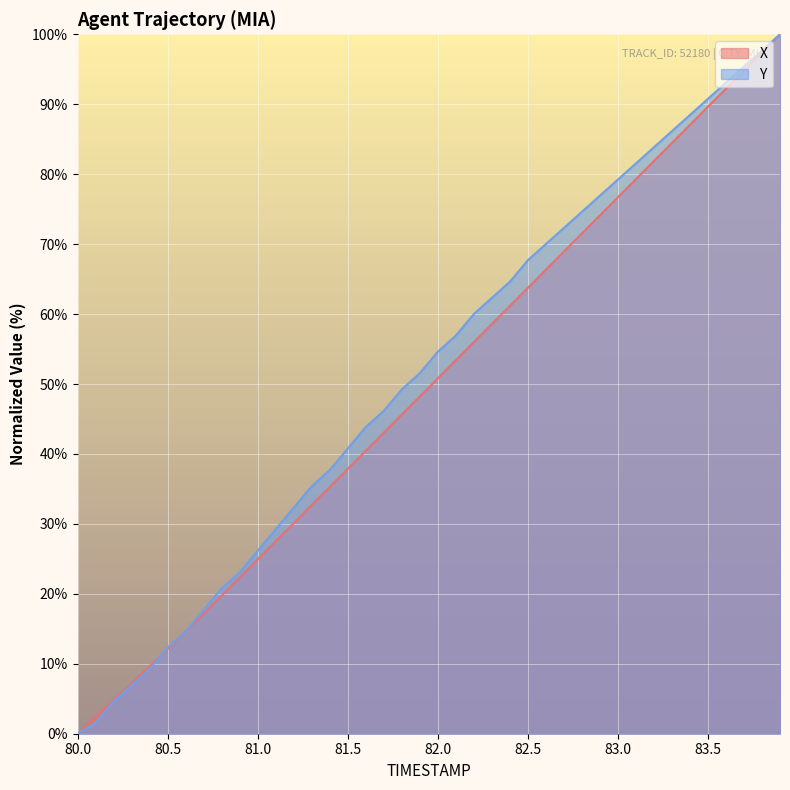

Where is Y nearest to the value 50?

81.8